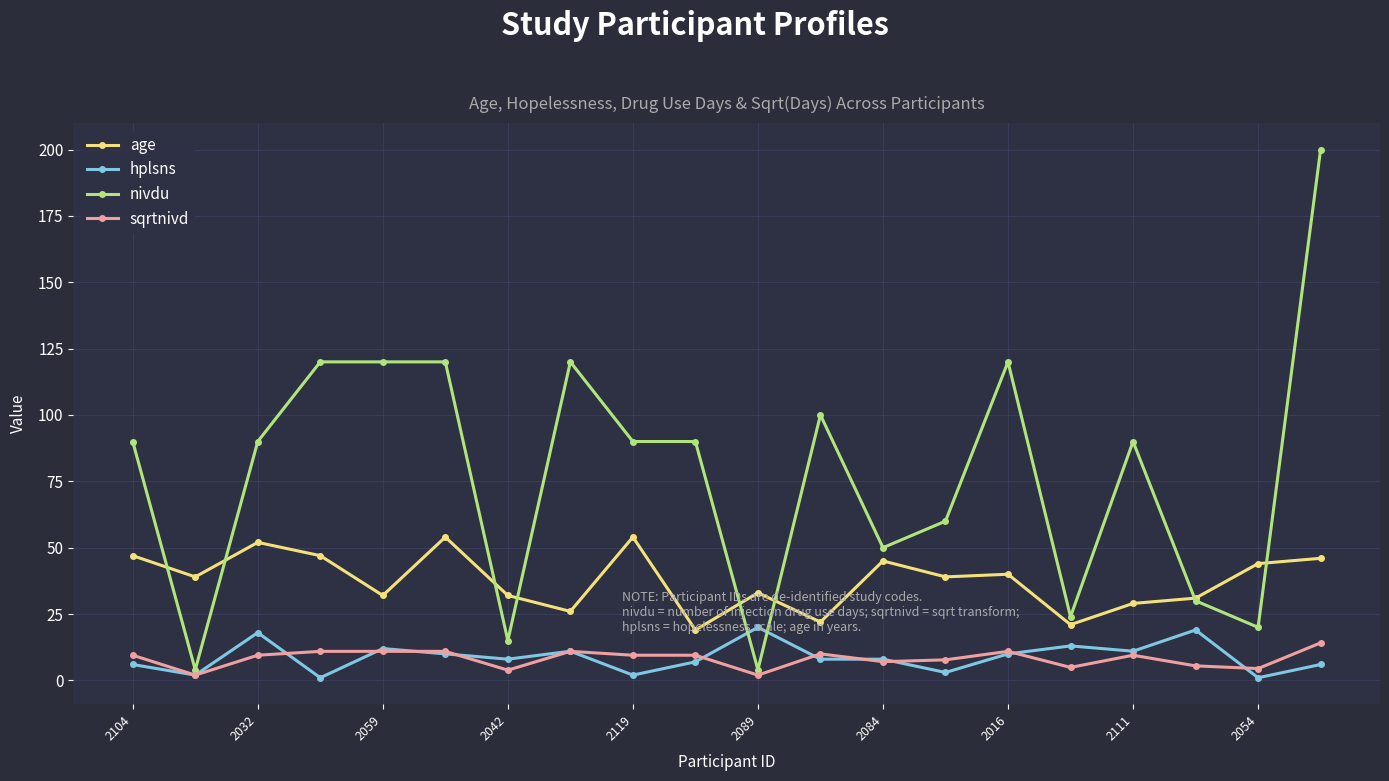

True or false: hplsns and age intersect in this chart.

False